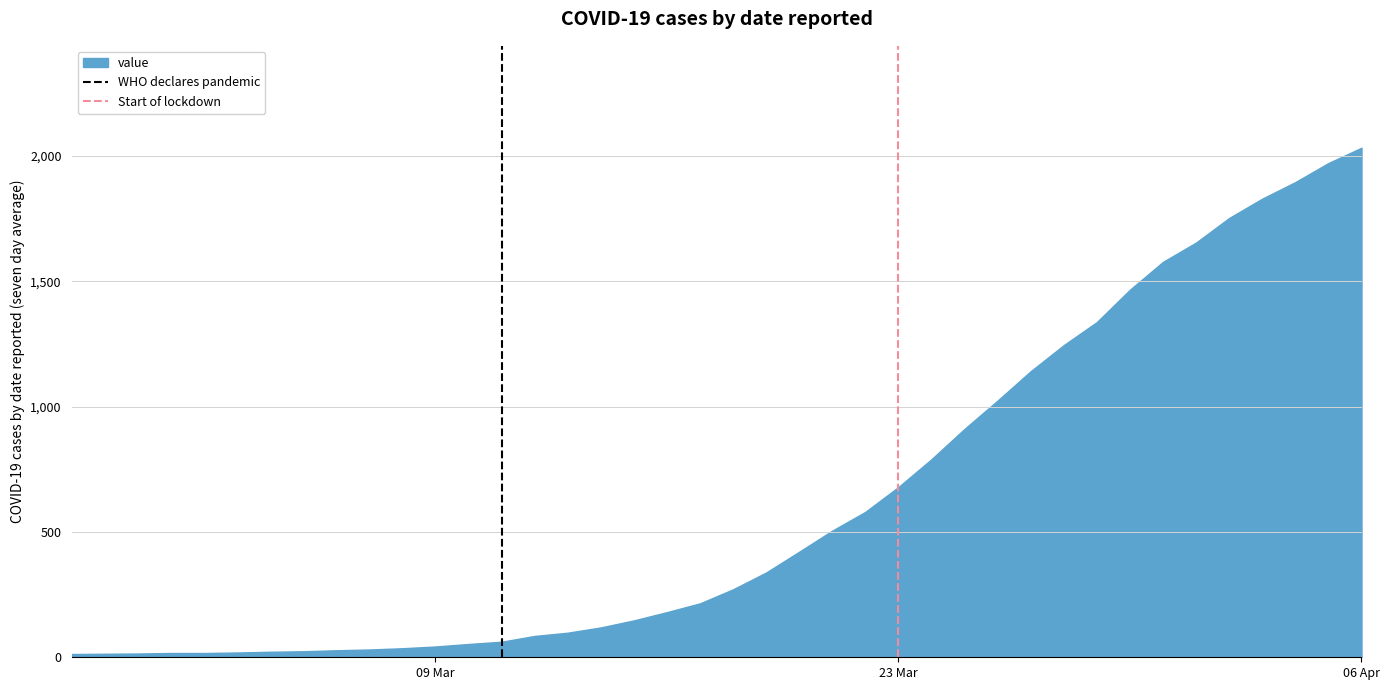

At which label does value reach its peak?

06 Apr